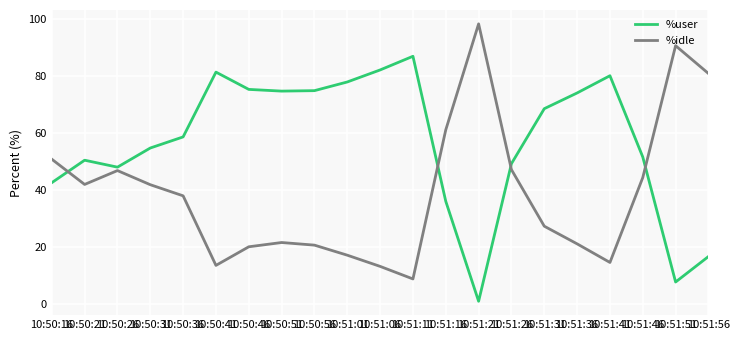

Rank the series by their average value, from lowest to highest.

%idle, %user